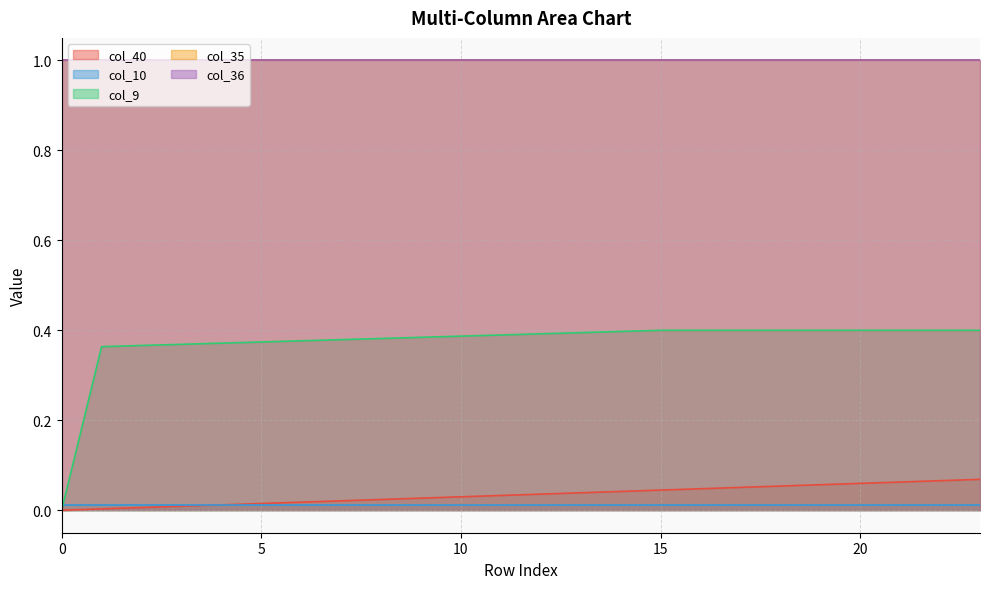

What are all the series names shown in the legend?

col_40, col_10, col_9, col_35, col_36